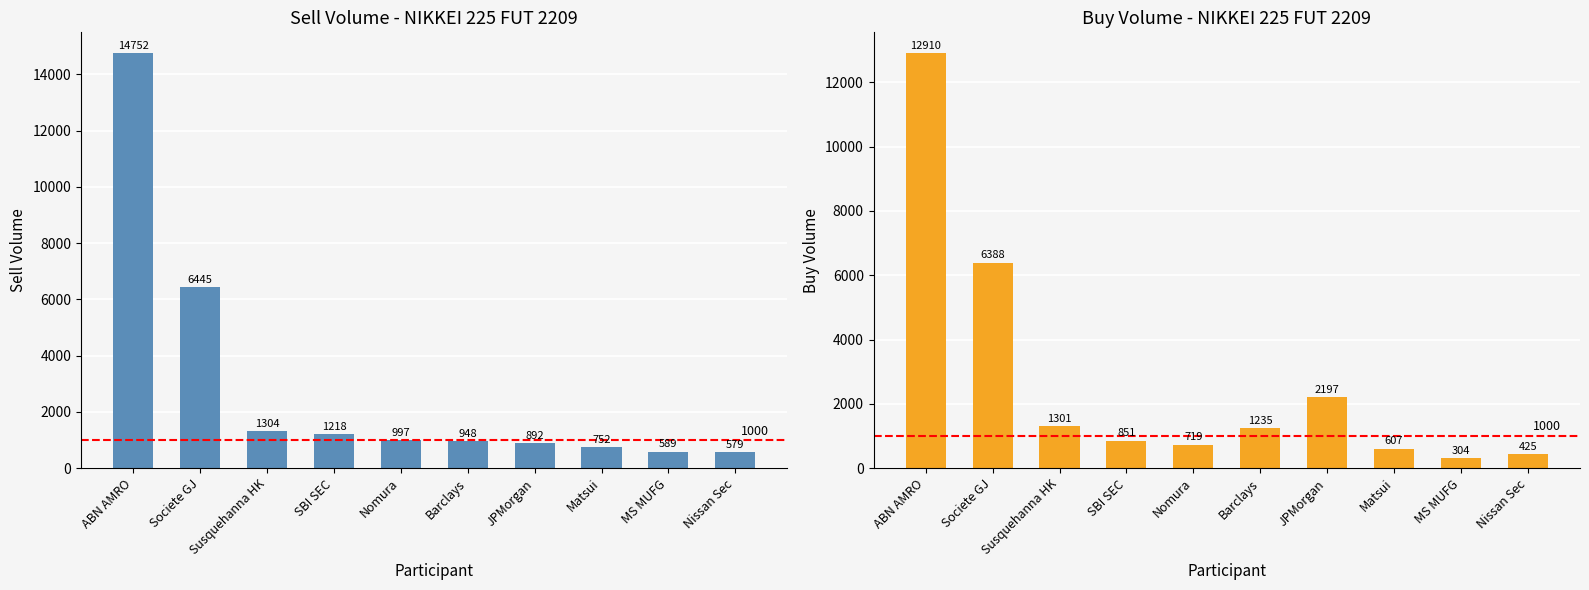

Where does the Sell Volume series first go above 997?

ABN AMRO